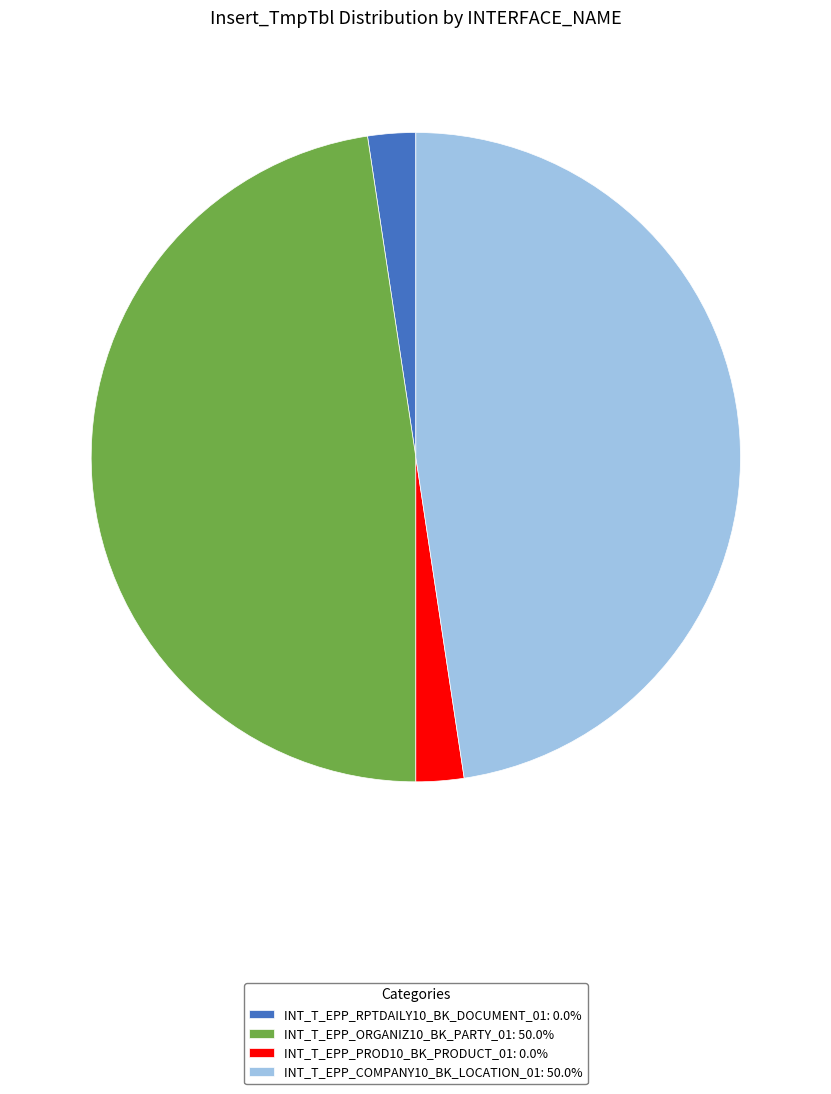

Approximately how many times larger is the value at INT_T_EPP_ORGANIZ10_BK_PARTY_01: 50.0% compared to INT_T_EPP_PROD10_BK_PRODUCT_01: 0.0%?

20.0